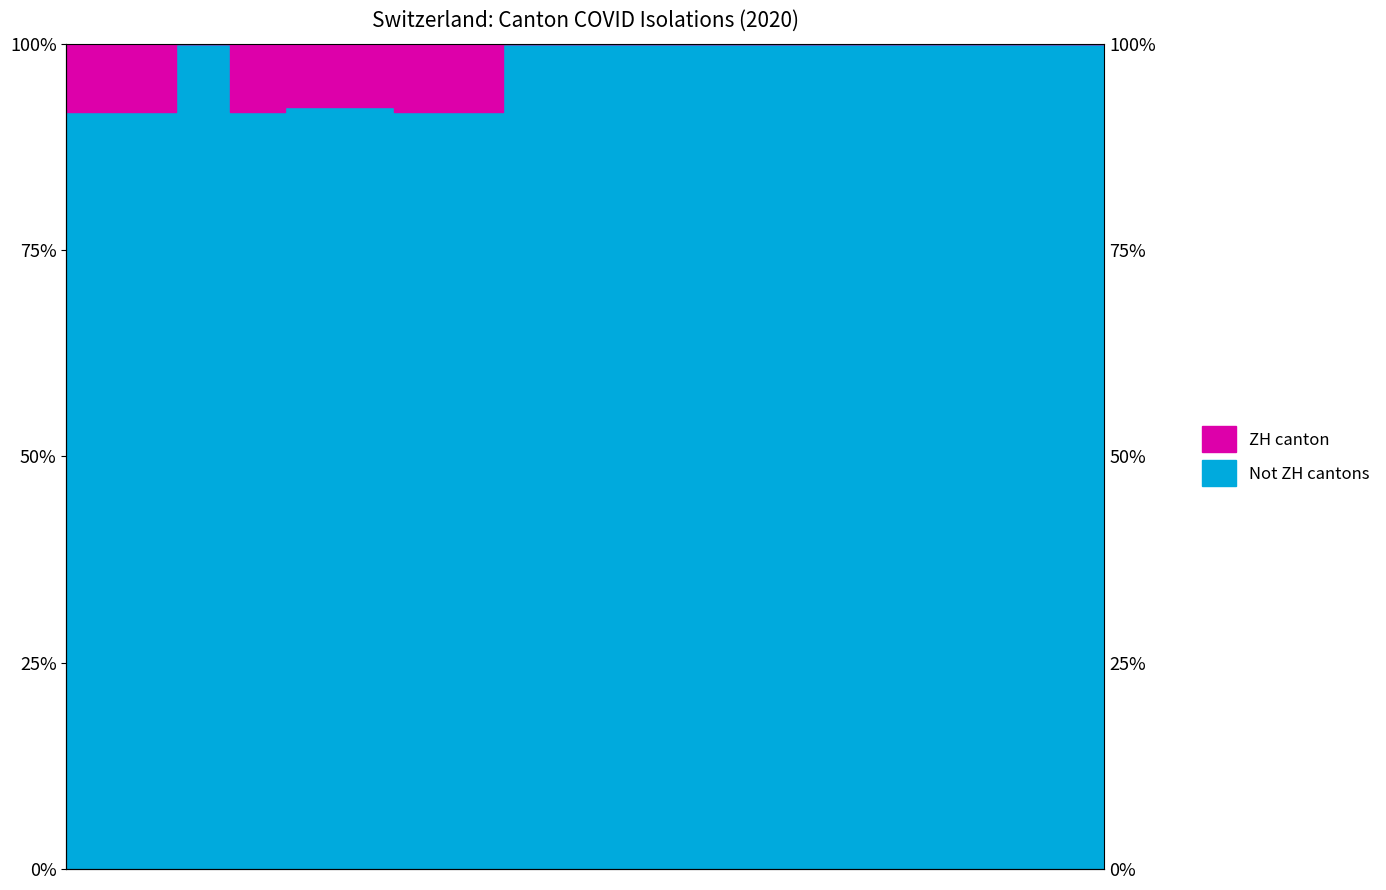

Count the number of categories in the chart.

20